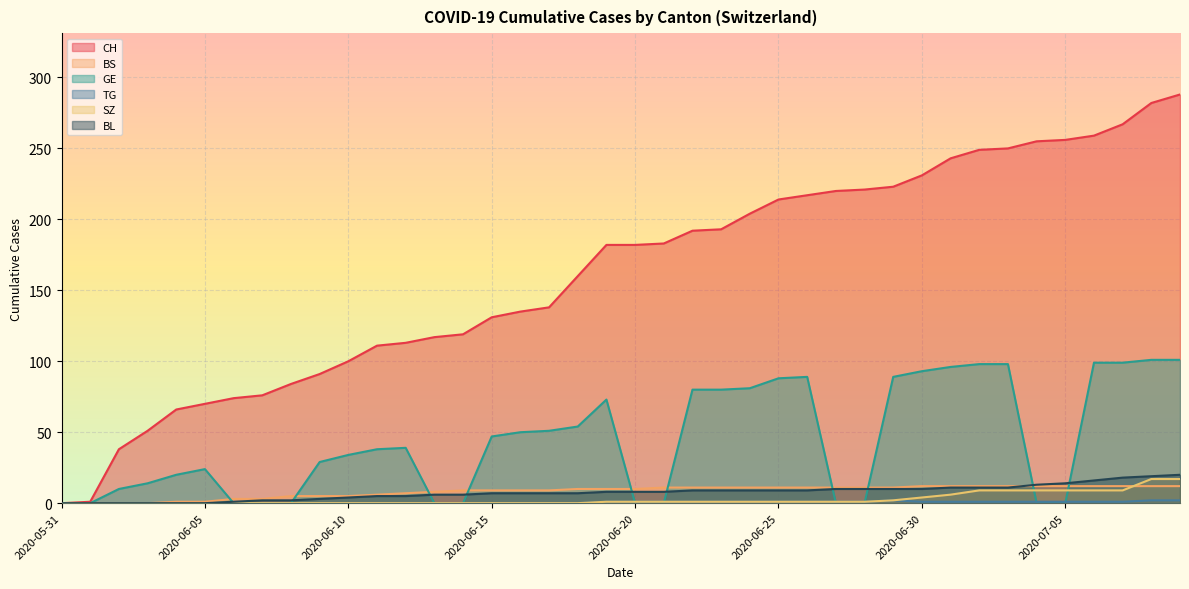

What is the label of the 9th point from the left?

2020-06-08